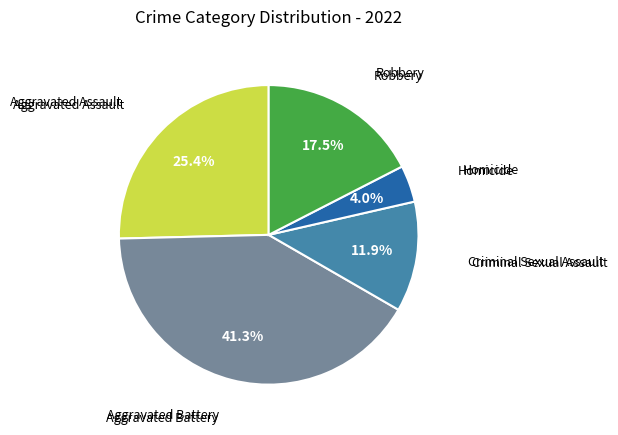

How many segments does this pie chart have?

5